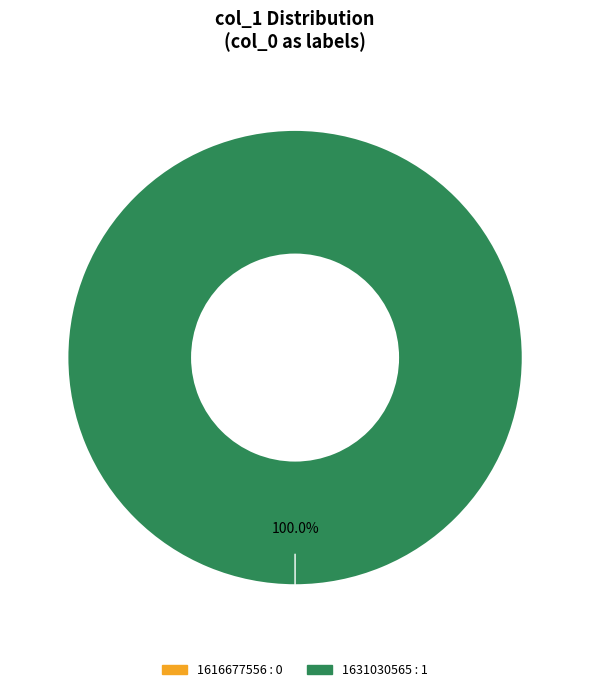

To the nearest percent, what is the difference between the largest and smallest slice percentages?

100%